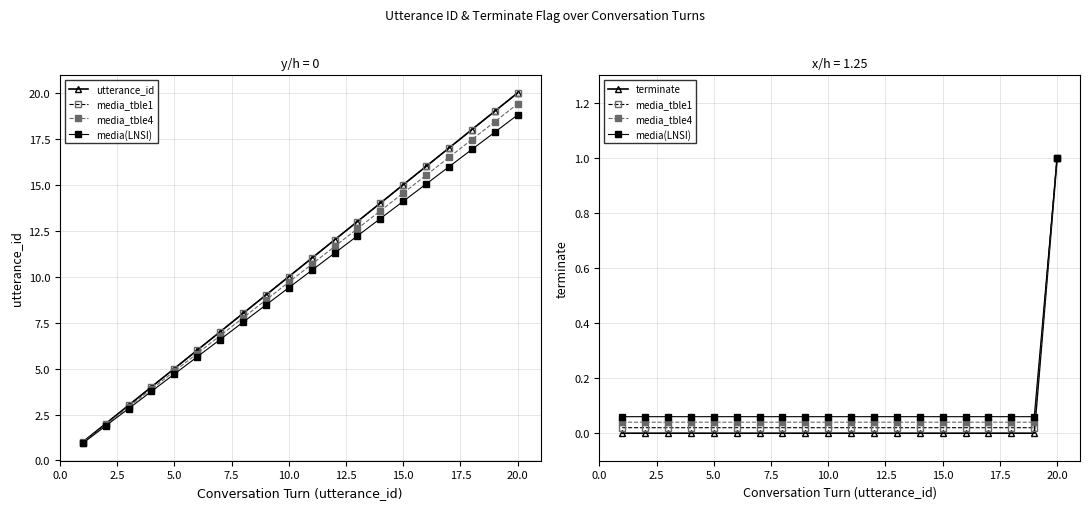

Is the value of media(LNSI) at 2.5 greater than the value of media_tble1 at 15.0?

Yes